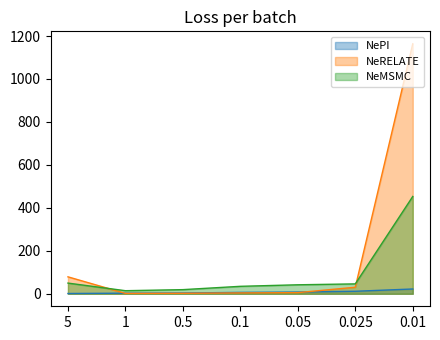

The value of NePI at 0.1 is 10.2. True or false?

False